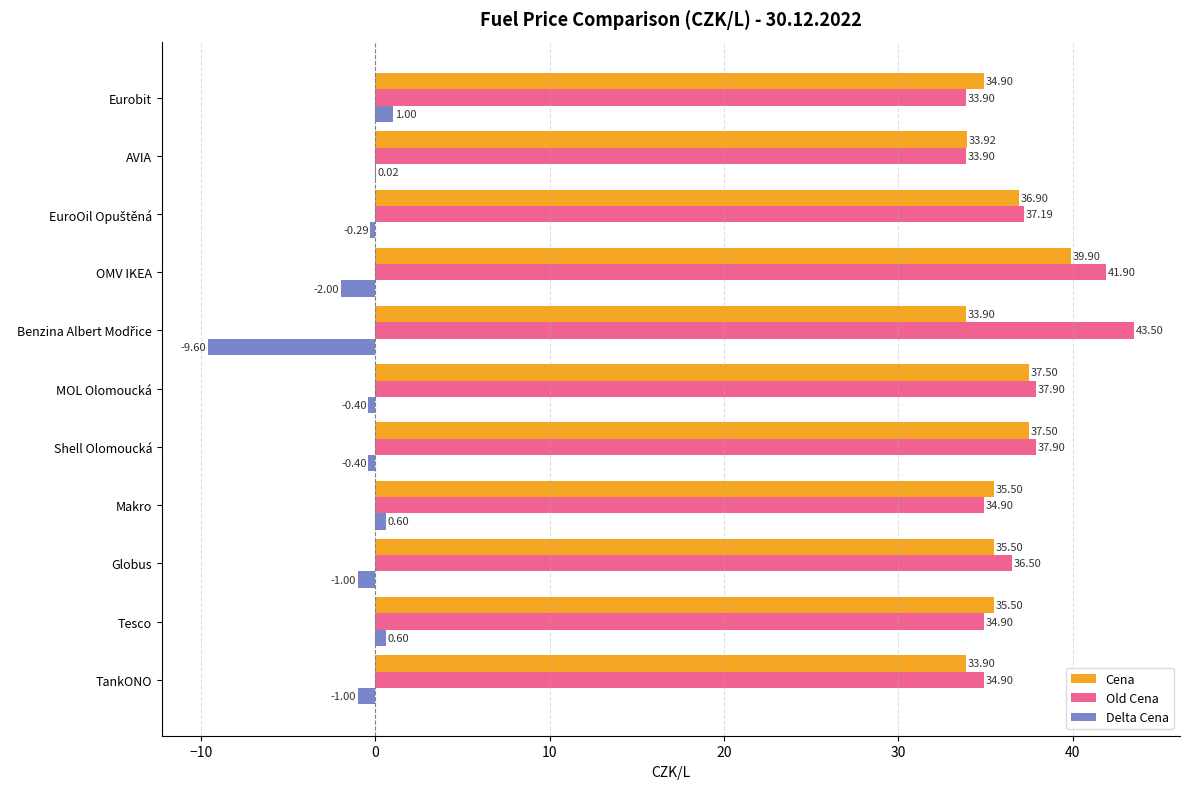

What is the sum of all Old Cena values?

407.4